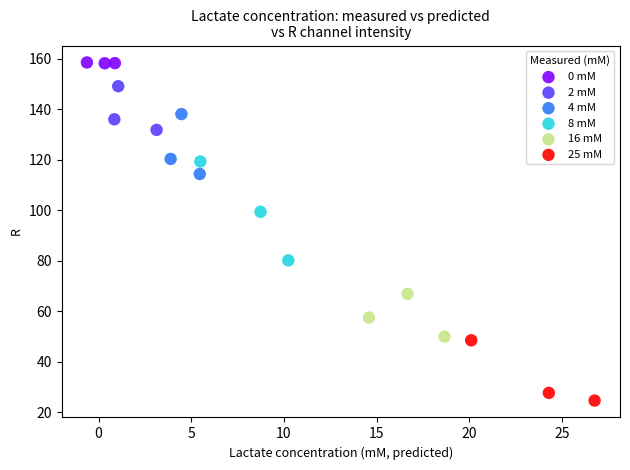

Which series reaches the minimum Y coordinate?

25 mM